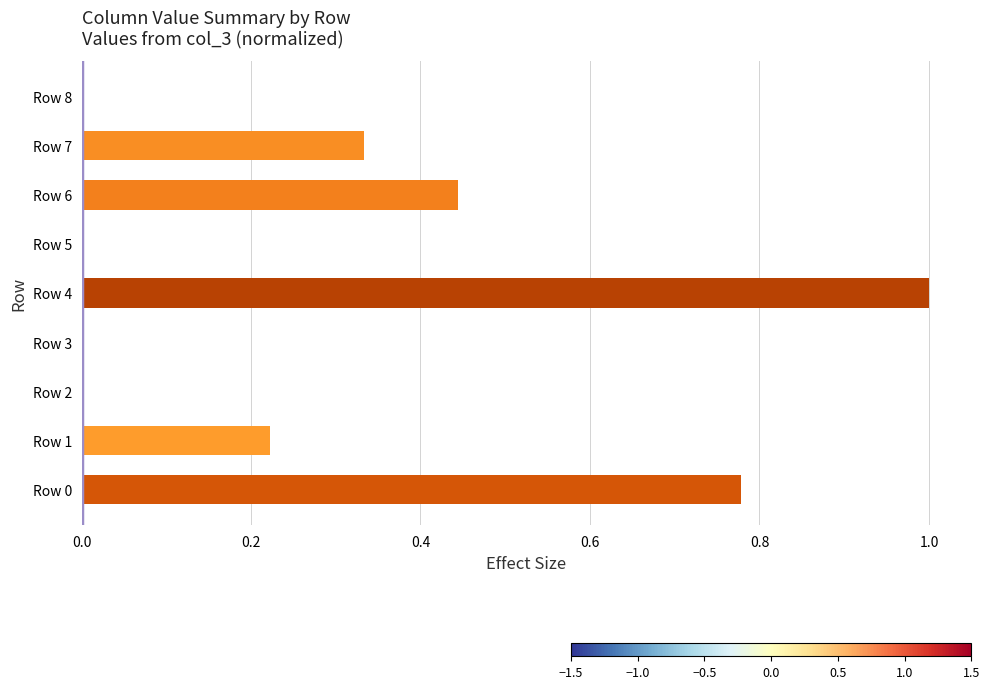

What is the sum of all values?

2.8